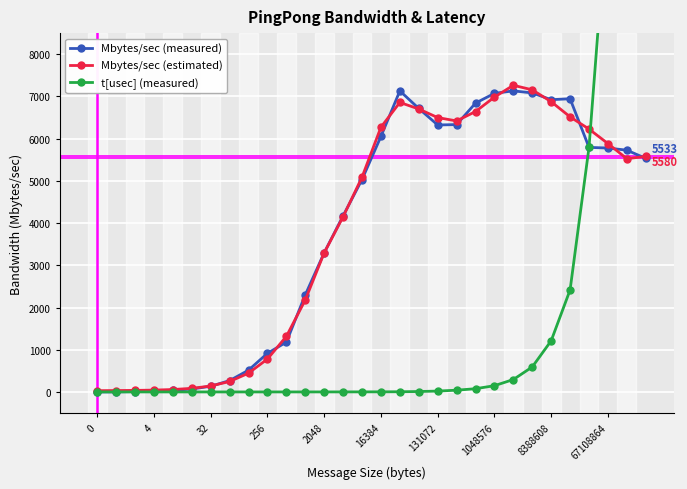

True or false: Mbytes/sec (measured) has more than 0 points higher than both neighbors.

True